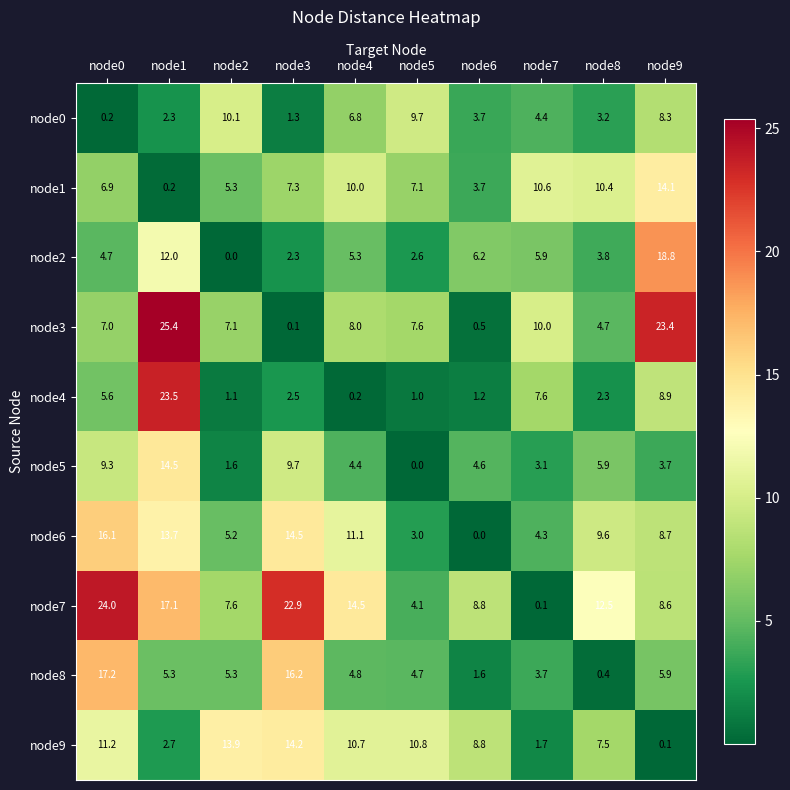

What is the difference between the second highest and minimum values in the node6 series?

14.5